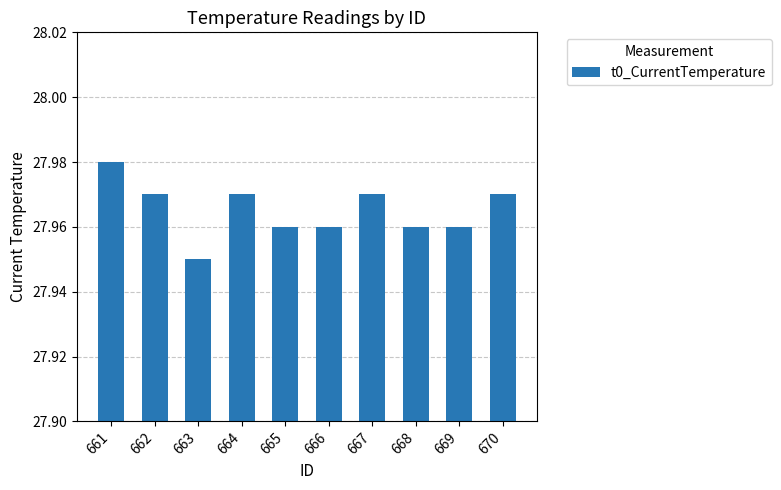

Which category has the highest value across all series?

661